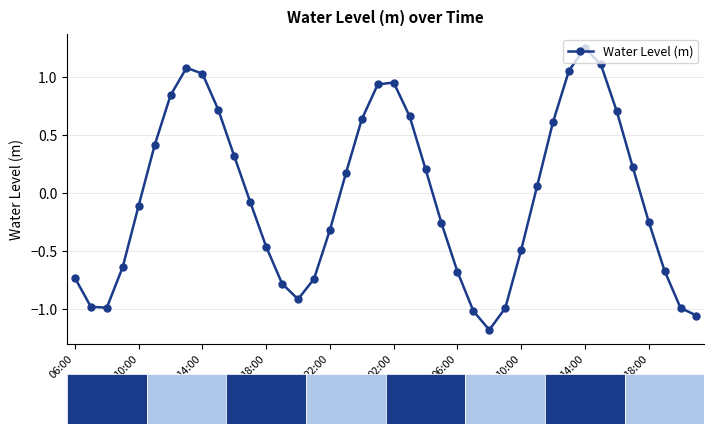

Is this an area chart (filled region under the line)?

No